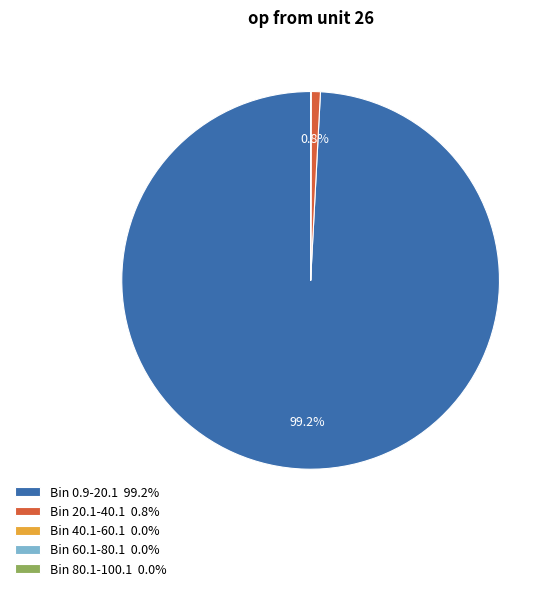

How much of the chart is everything except Bin 20.1-40.1 0.8%?

99.2%